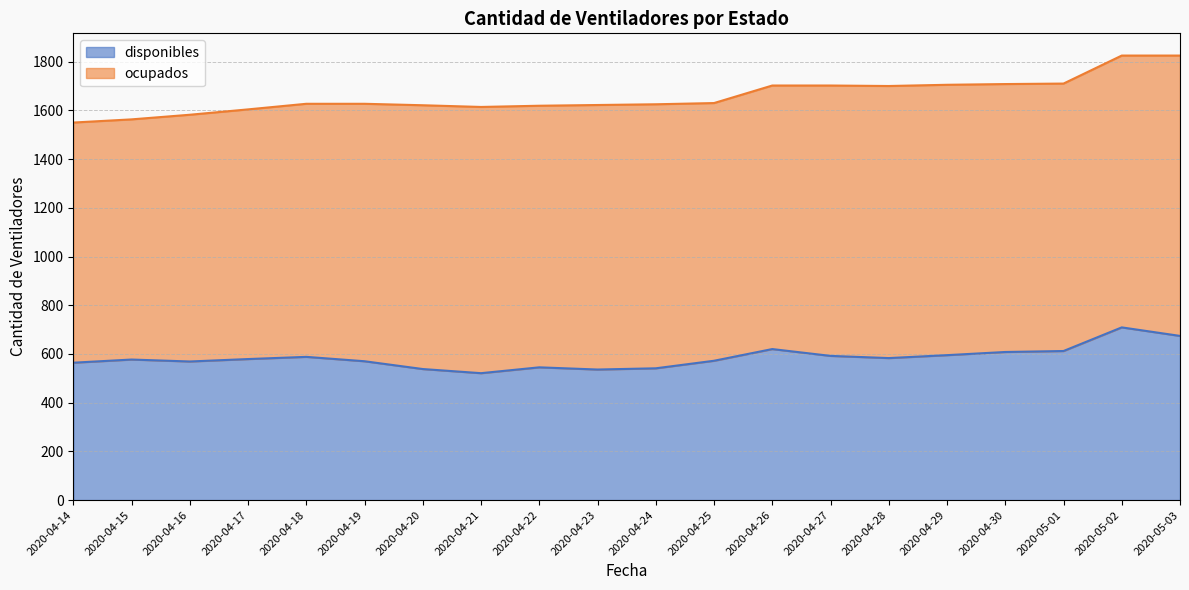

True or false: the data shows 612 at 2020-05-01.

True